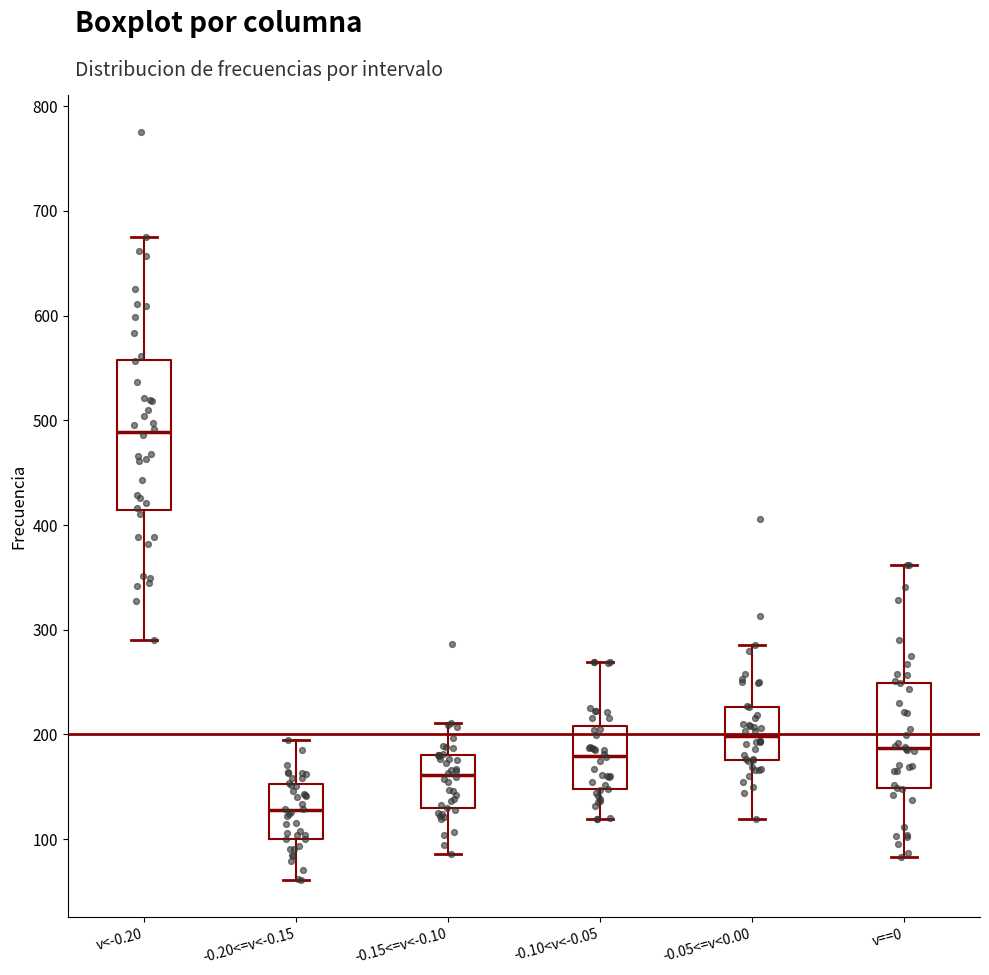

Comparing the boxes themselves (not the whiskers), which one is the tallest?

v<-0.20